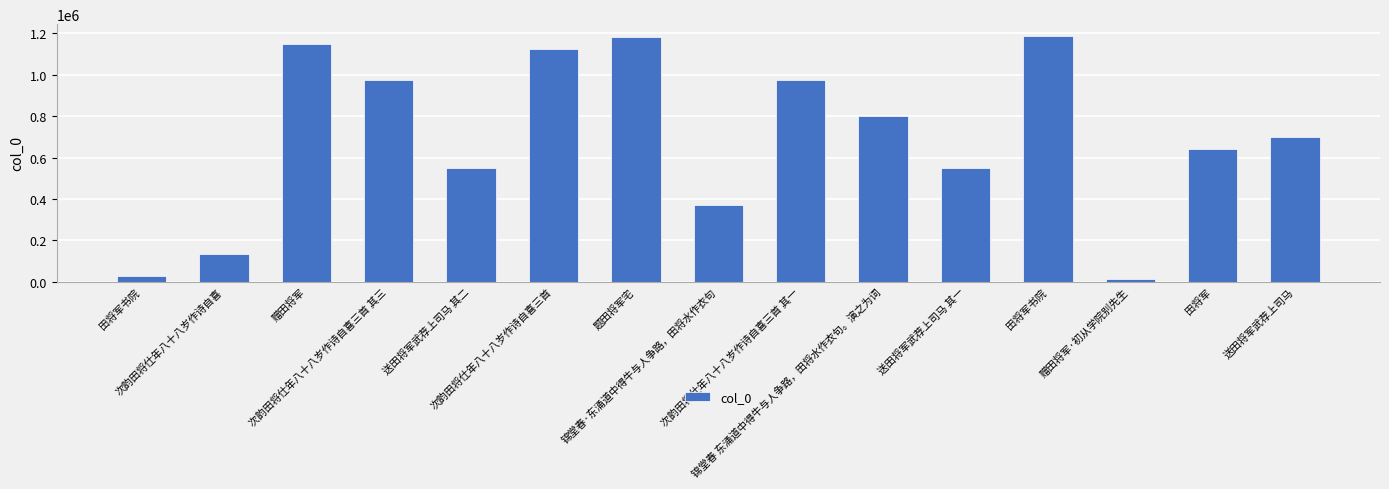

What is the change in value from 赠田将军 to 锦堂春·东涌道中得牛与人争路，田将水作衣句?

-782192